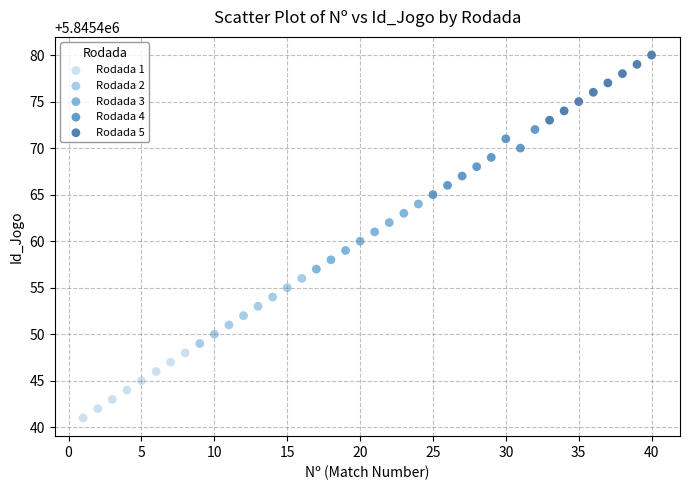

Which series reaches the minimum Y coordinate?

Rodada 1